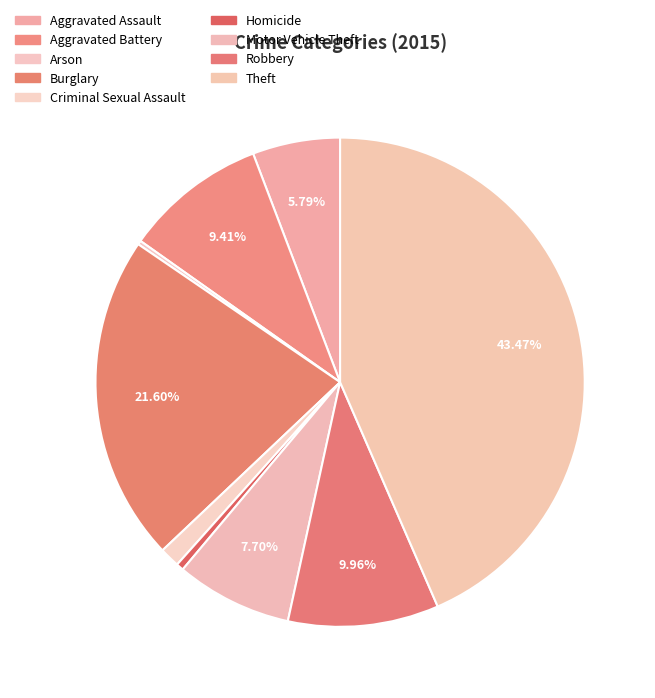

Is the sum of Homicide and Aggravated Assault greater than half?

No